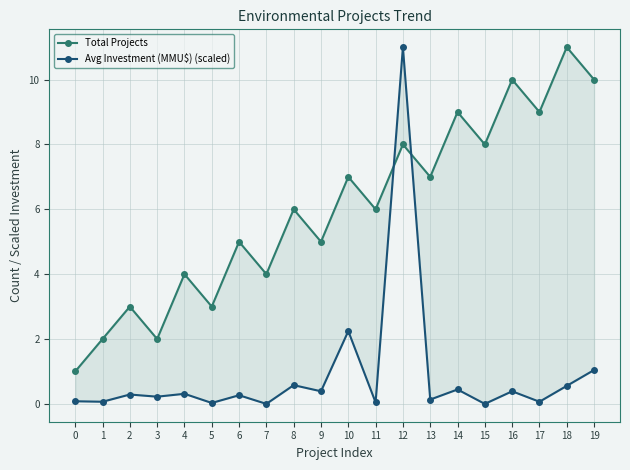

What is the difference between the maximum and minimum values in the Avg Investment (MMU$) (scaled) series?

11.0